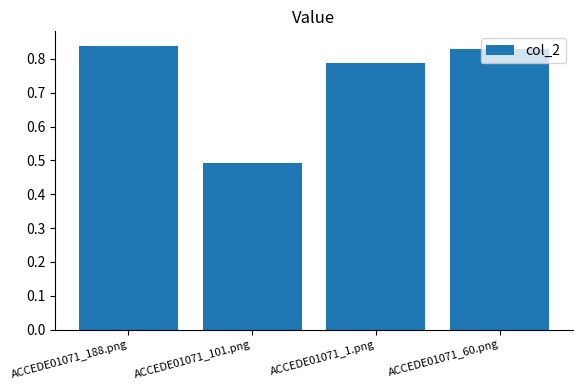

What position from the right is ACCEDE01071_101.png?

3